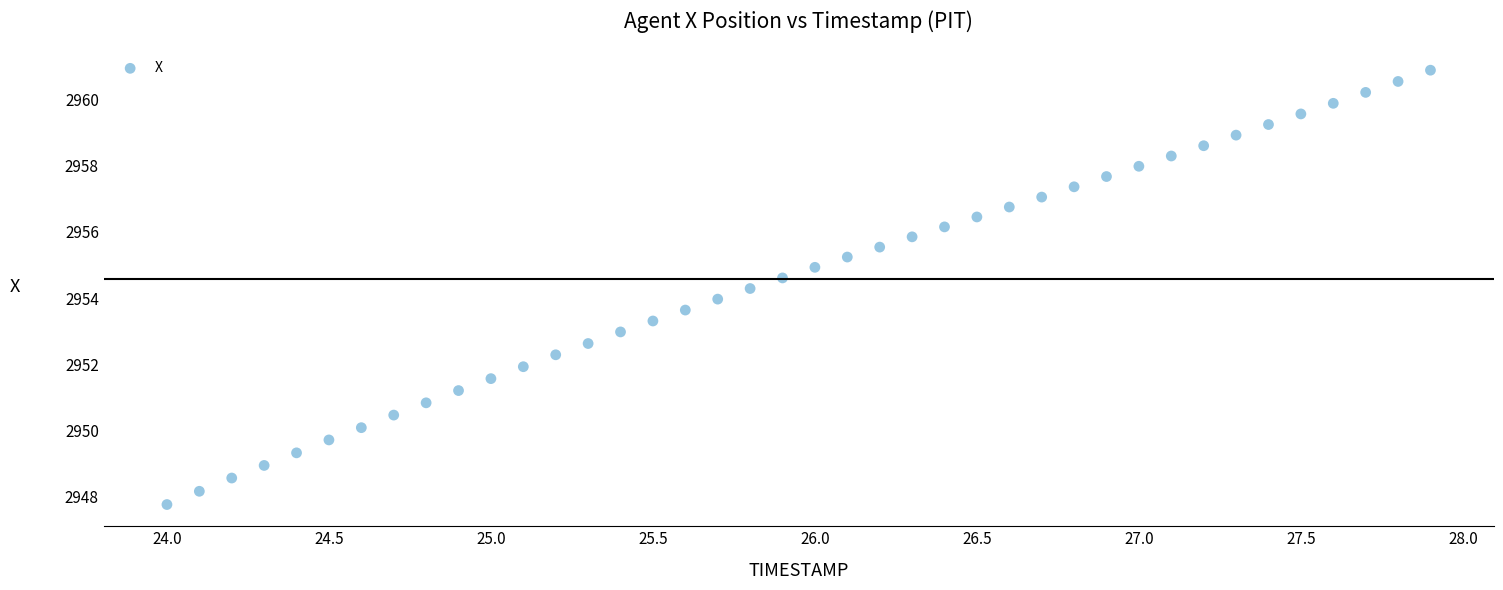

What is the range of X values (max minus min)?

3.9